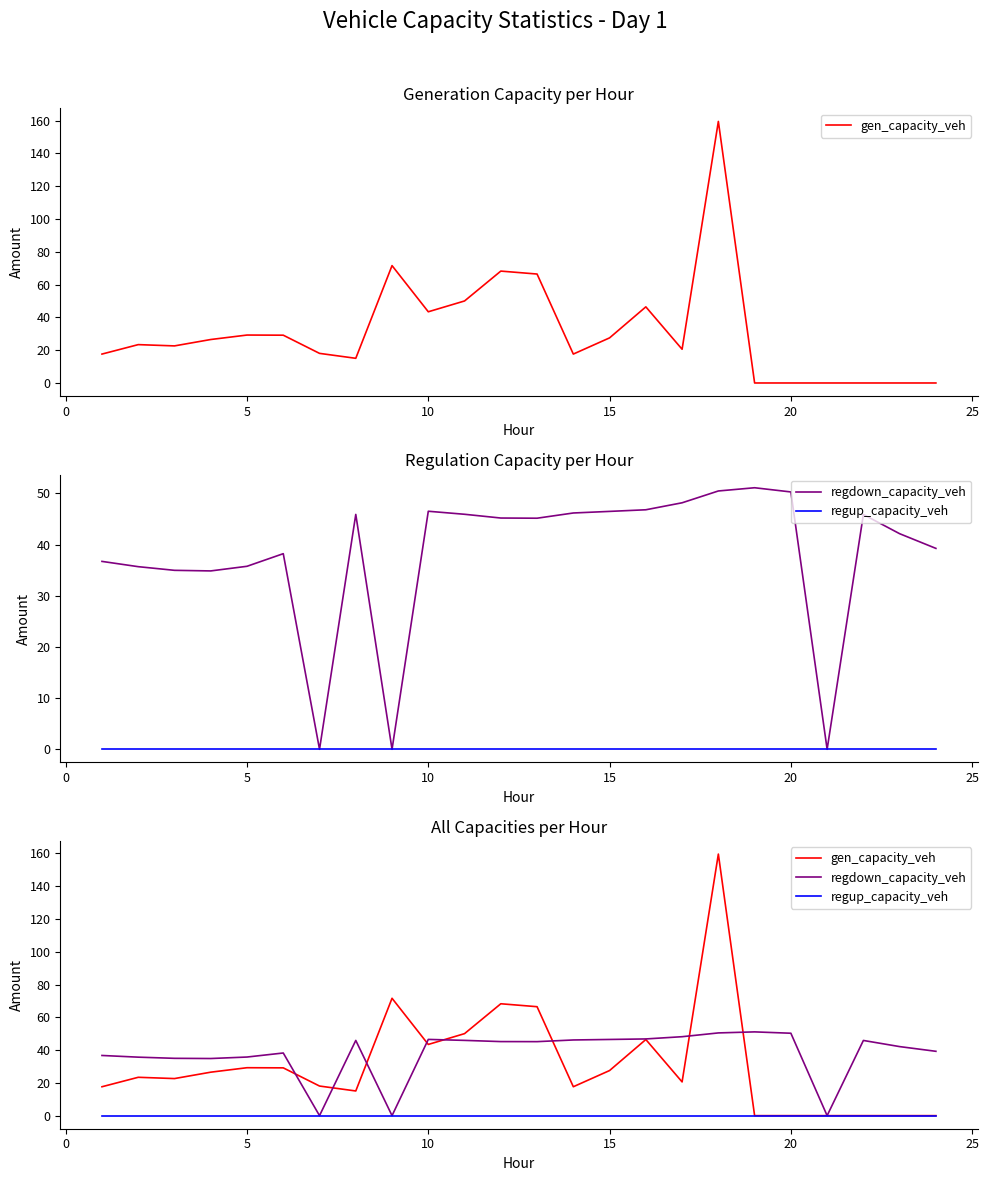

Which series has the largest total across all categories?

regdown_capacity_veh